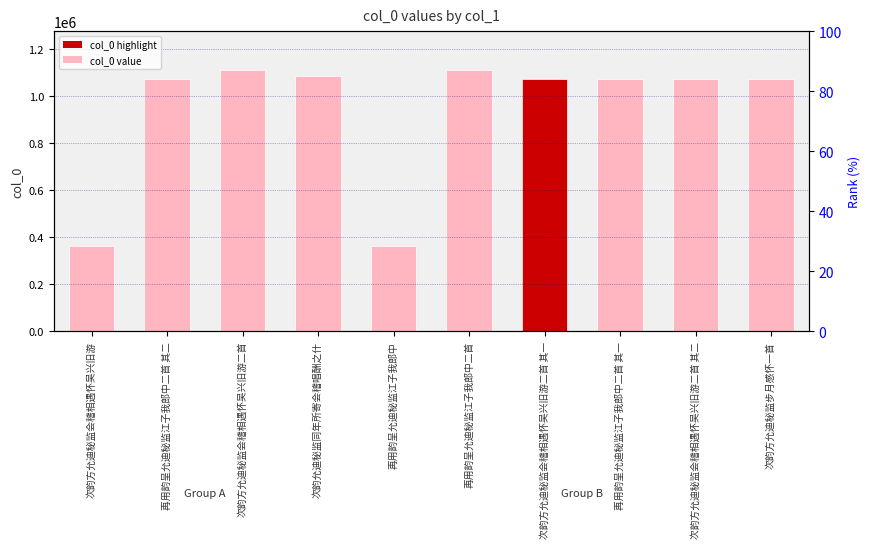

Is it true that the value at 次韵方允迪秘监步月感怀一首 is 1072217?

True